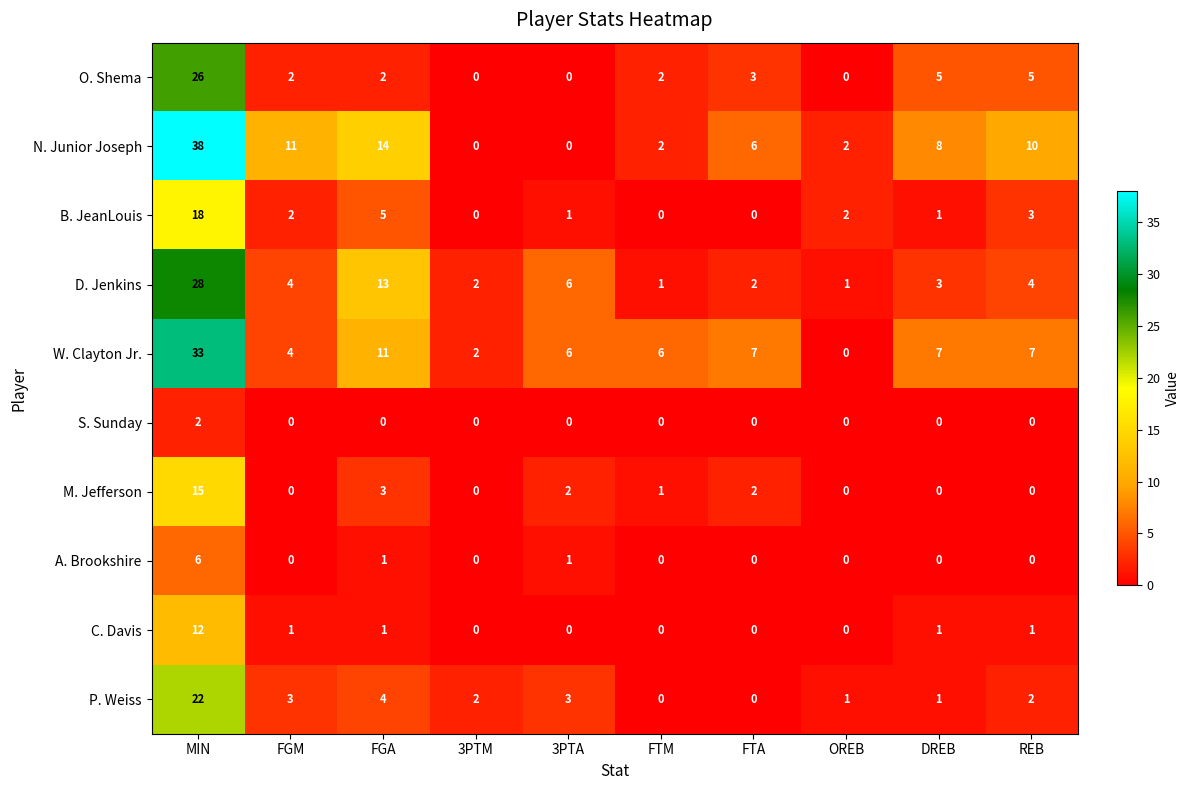

The value of S. Sunday at FTM is 0. True or false?

True